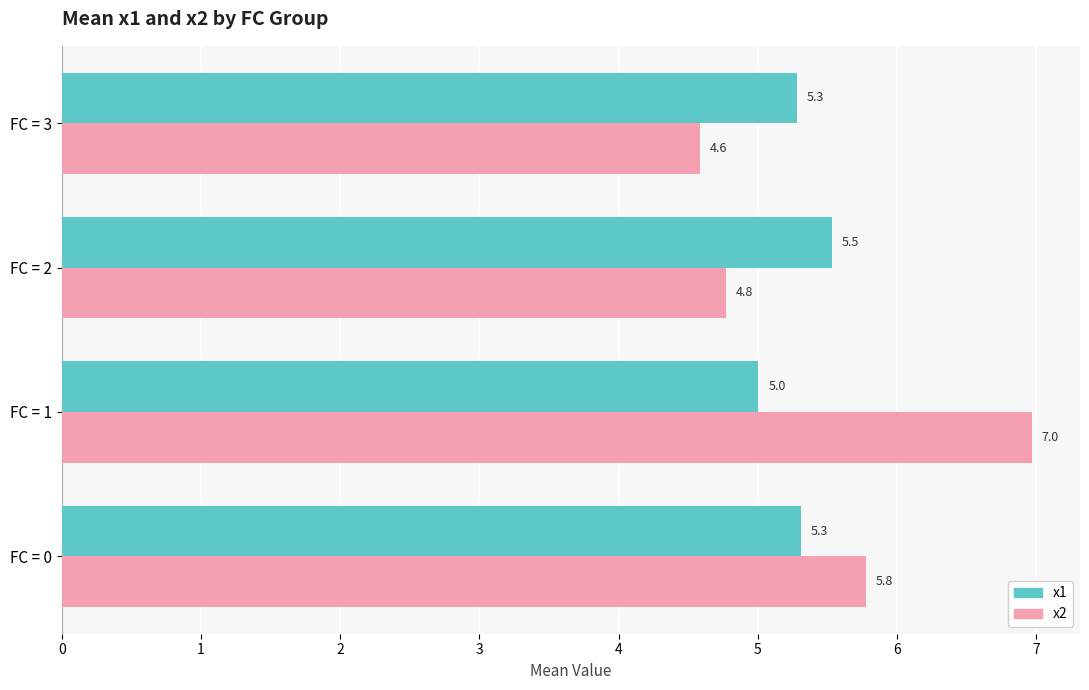

At which category is the sum across all series the highest?

FC = 1